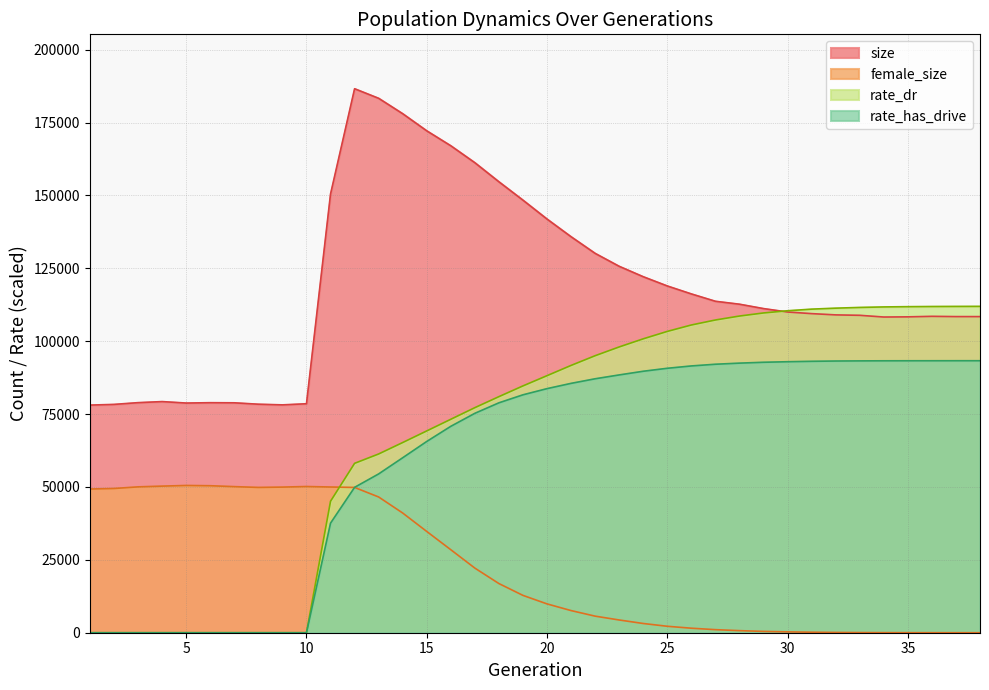

How many lines are shown in the chart?

4